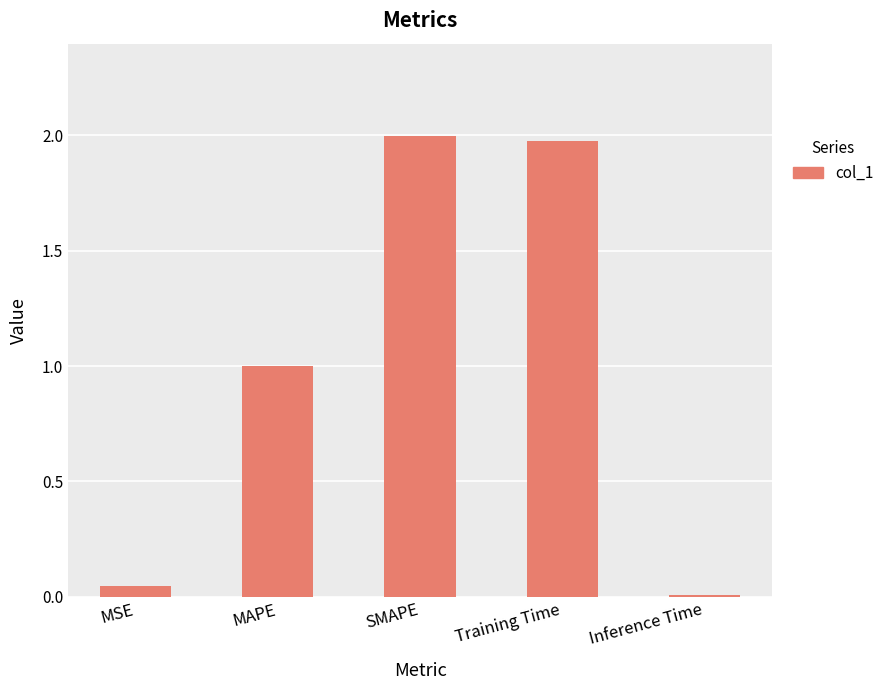

List the labels in order of value, largest first.

SMAPE, Training Time, MAPE, MSE, Inference Time